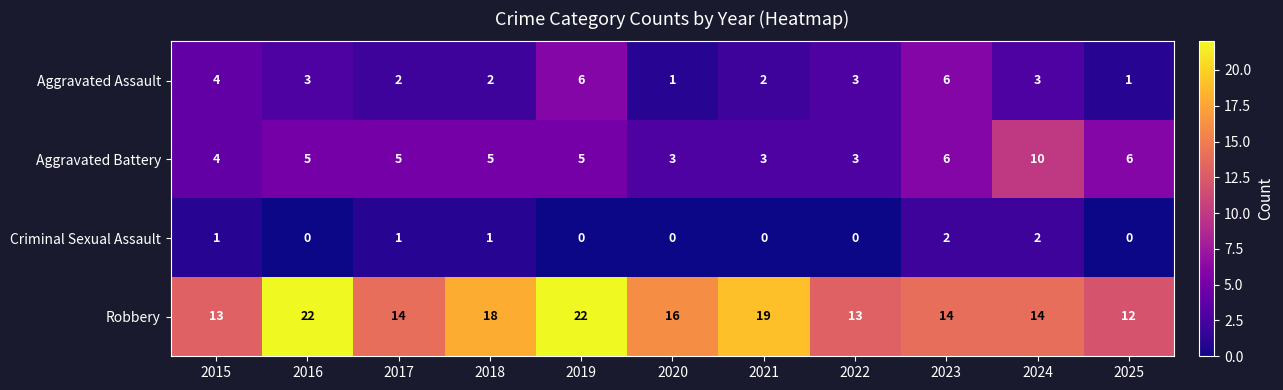

Rank the series by their maximum value, from lowest to highest.

Criminal Sexual Assault, Aggravated Assault, Aggravated Battery, Robbery